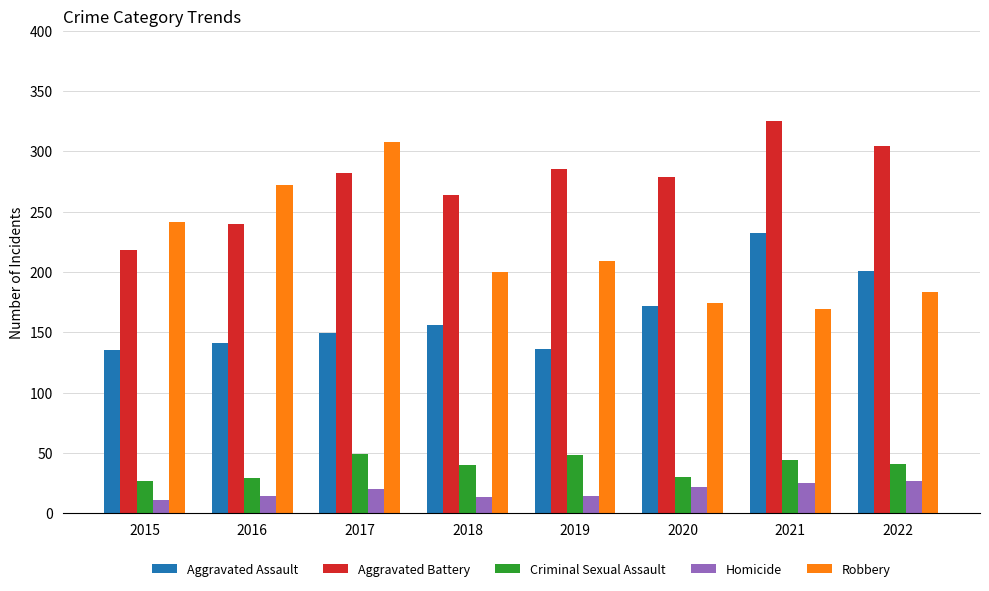

What is the lowest value of the Aggravated Battery series?

218